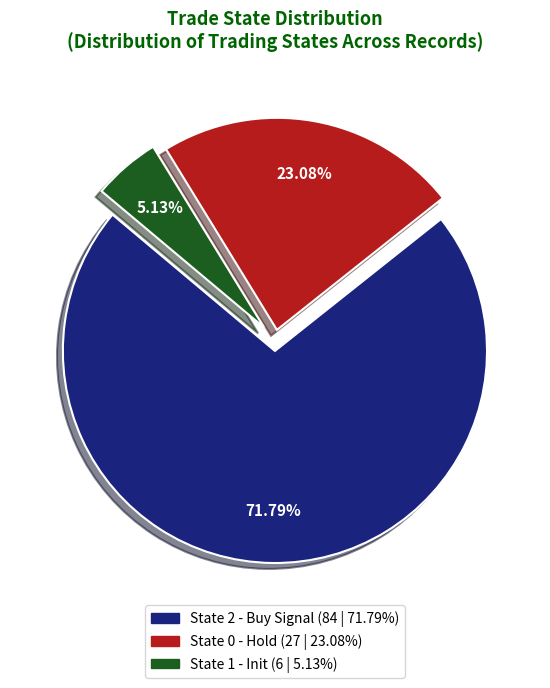

Is there any slice that represents more than half of the pie?

Yes